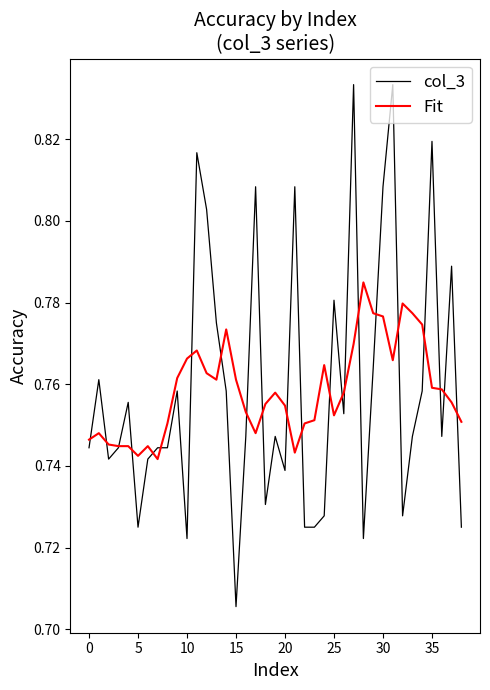

List the series in order of their peak value, lowest first.

Fit, col_3